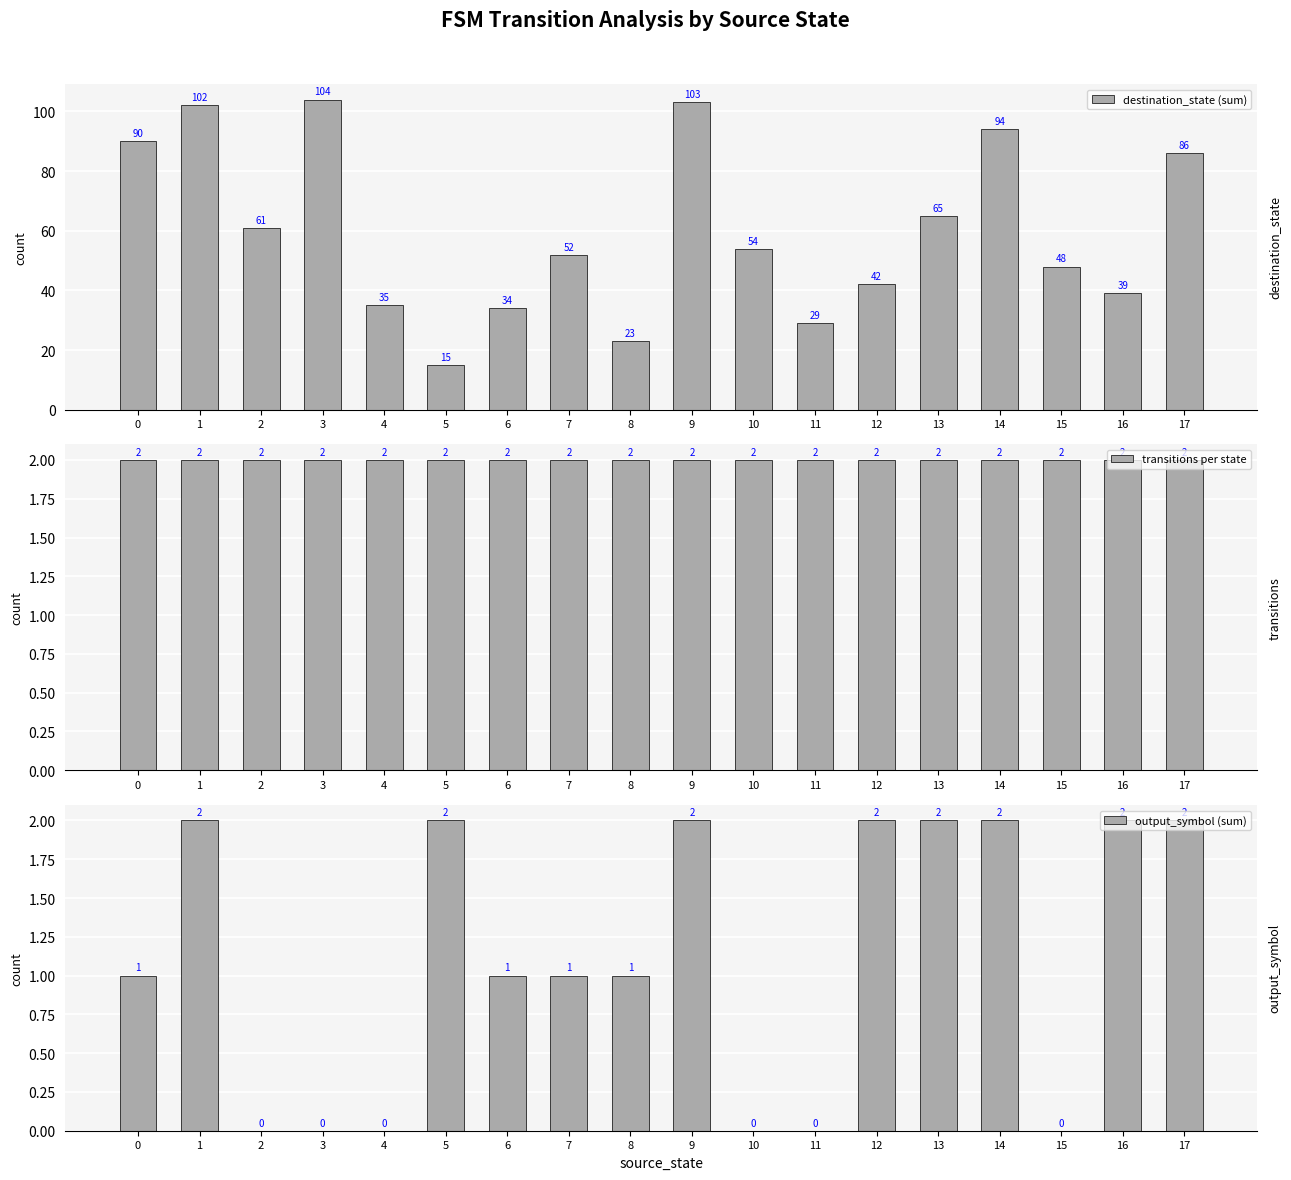

Does the chart contain any negative values?

No